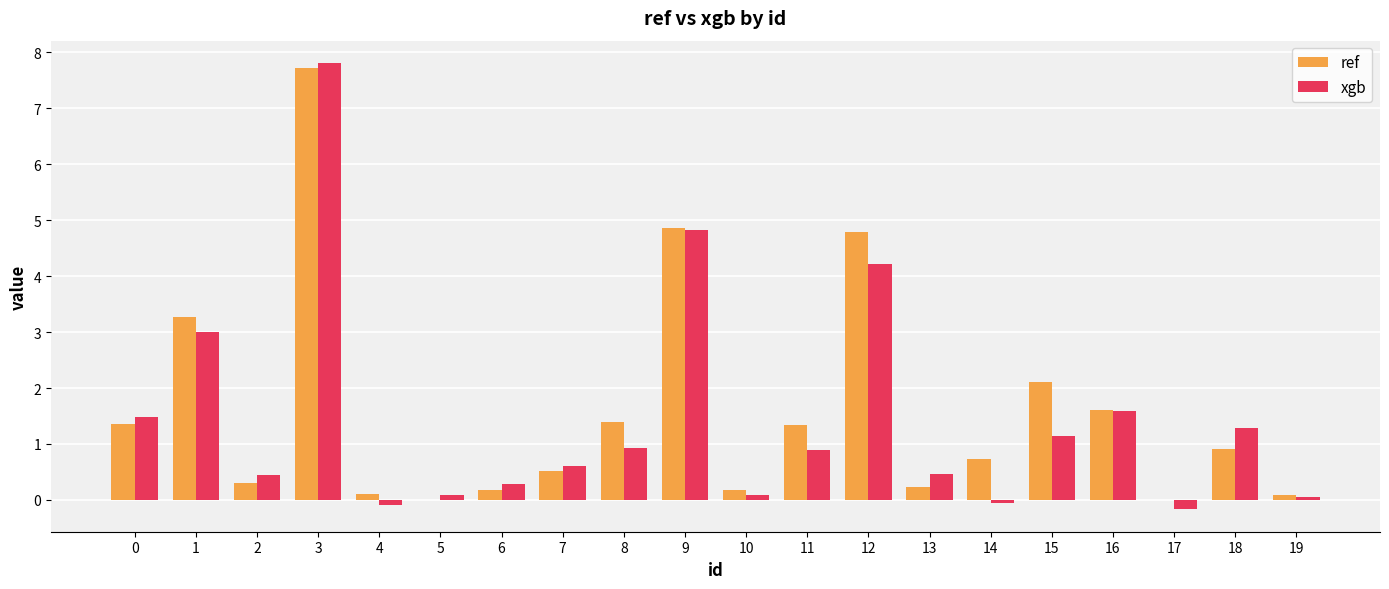

How many groups of bars are there?

20